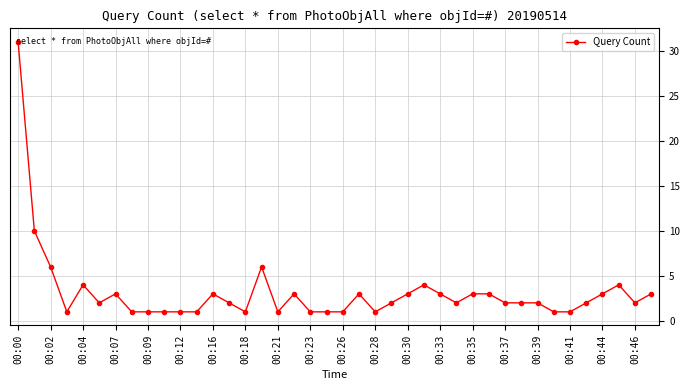

How many data points does each series have?

40